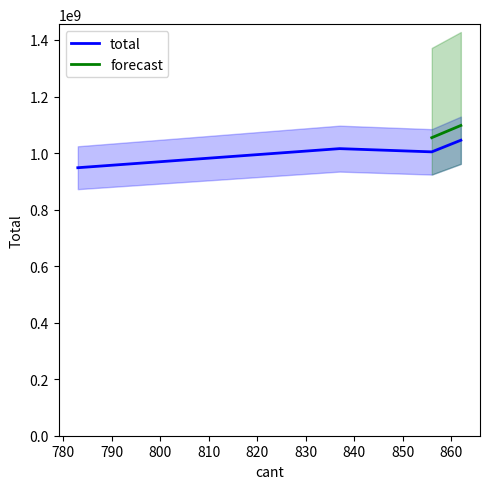

What is the highest value of the total series?

1045392076